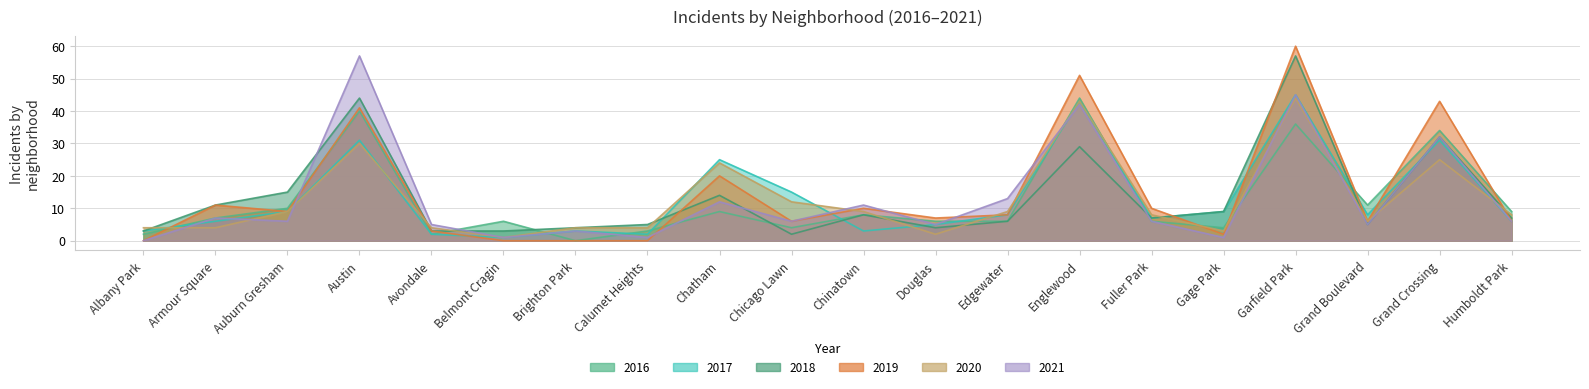

Reading left to right, extract all data points from this chart.

2017: Albany Park=3	Armour Square=6	Auburn Gresham=9	Austin=31	Avondale=2	Belmont Cragin=1	Brighton Park=3	Calumet Heights=2	Chatham=25	Chicago Lawn=15	Chinatown=3	Douglas=5	Edgewater=8	Englewood=43	Fuller Park=7	Gage Park=9	Garfield Park=45	Grand Boulevard=8	Grand Crossing=31	Humboldt Park=6
2018: Albany Park=3	Armour Square=11	Auburn Gresham=15	Austin=44	Avondale=3	Belmont Cragin=3	Brighton Park=4	Calumet Heights=5	Chatham=14	Chicago Lawn=2	Chinatown=8	Douglas=4	Edgewater=6	Englewood=29	Fuller Park=7	Gage Park=9	Garfield Park=57	Grand Boulevard=5	Grand Crossing=32	Humboldt Park=7
2016: Albany Park=2	Armour Square=7	Auburn Gresham=10	Austin=40	Avondale=2	Belmont Cragin=6	Brighton Park=0	Calumet Heights=3	Chatham=9	Chicago Lawn=4	Chinatown=8	Douglas=6	Edgewater=6	Englewood=44	Fuller Park=6	Gage Park=4	Garfield Park=36	Grand Boulevard=11	Grand Crossing=34	Humboldt Park=9
2021: Albany Park=0	Armour Square=7	Auburn Gresham=6	Austin=57	Avondale=5	Belmont Cragin=1	Brighton Park=3	Calumet Heights=1	Chatham=12	Chicago Lawn=6	Chinatown=11	Douglas=5	Edgewater=13	Englewood=42	Fuller Park=6	Gage Park=1	Garfield Park=45	Grand Boulevard=5	Grand Crossing=32	Humboldt Park=6
2019: Albany Park=0	Armour Square=11	Auburn Gresham=9	Austin=41	Avondale=3	Belmont Cragin=0	Brighton Park=0	Calumet Heights=0	Chatham=20	Chicago Lawn=6	Chinatown=10	Douglas=7	Edgewater=8	Englewood=51	Fuller Park=10	Gage Park=2	Garfield Park=60	Grand Boulevard=6	Grand Crossing=43	Humboldt Park=6
2020: Albany Park=4	Armour Square=4	Auburn Gresham=9	Austin=30	Avondale=4	Belmont Cragin=1	Brighton Park=4	Calumet Heights=4	Chatham=24	Chicago Lawn=12	Chinatown=9	Douglas=2	Edgewater=9	Englewood=43	Fuller Park=8	Gage Park=3	Garfield Park=44	Grand Boulevard=6	Grand Crossing=25	Humboldt Park=8